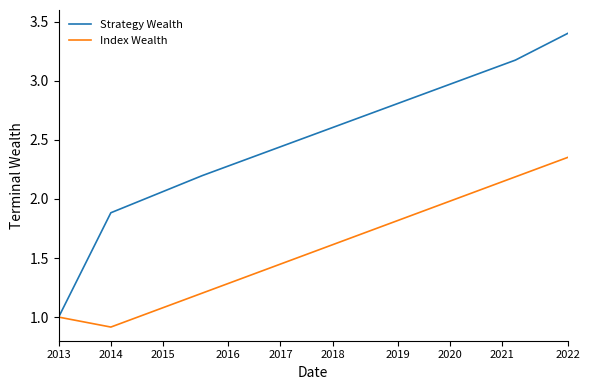

Which series has the widest spread of values?

Strategy Wealth